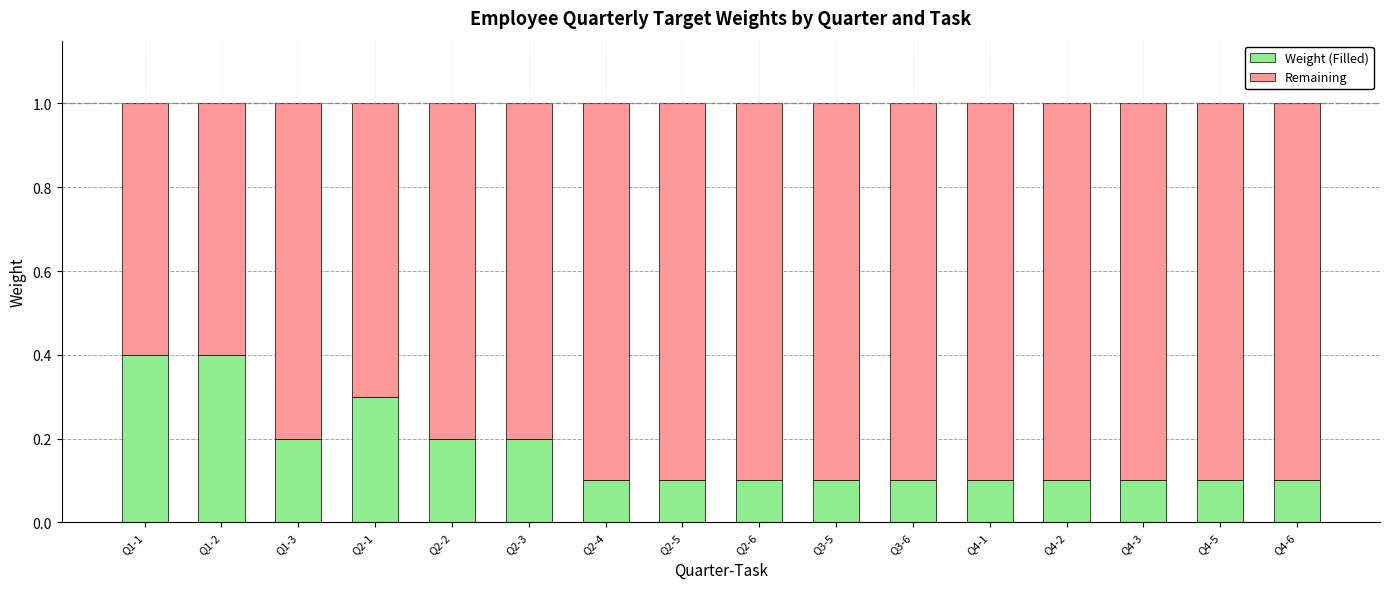

What is the difference between the maximum and second lowest values in the Weight (Filled) series?

0.3